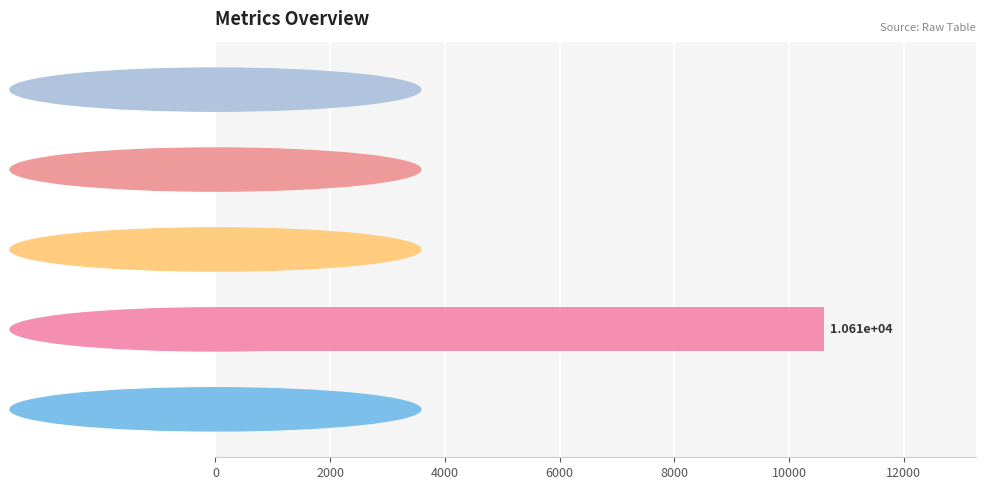

What is the change in value from MSE to SMAPE?

-1.0